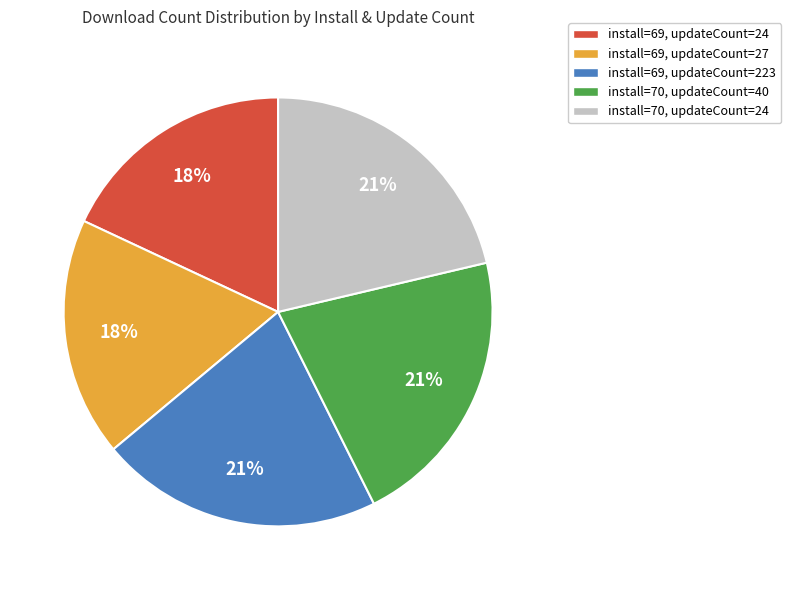

How many segments does this pie chart have?

5